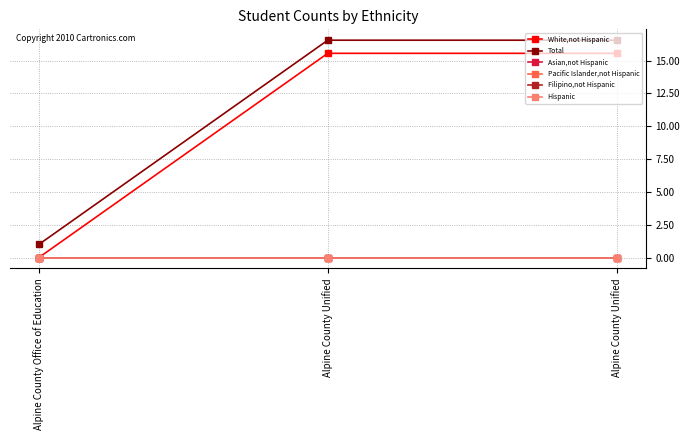

At which category does the chart reach its minimum across all series?

Alpine County Office of Education